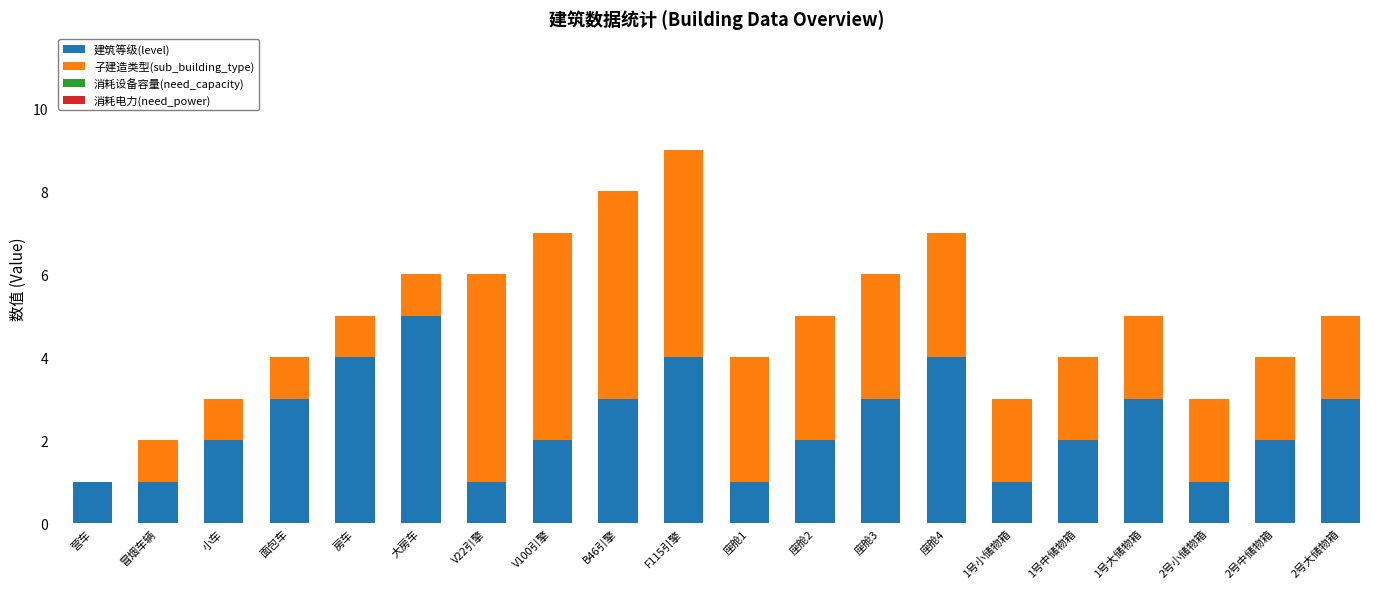

What is the total value across all series at 大房车?

6